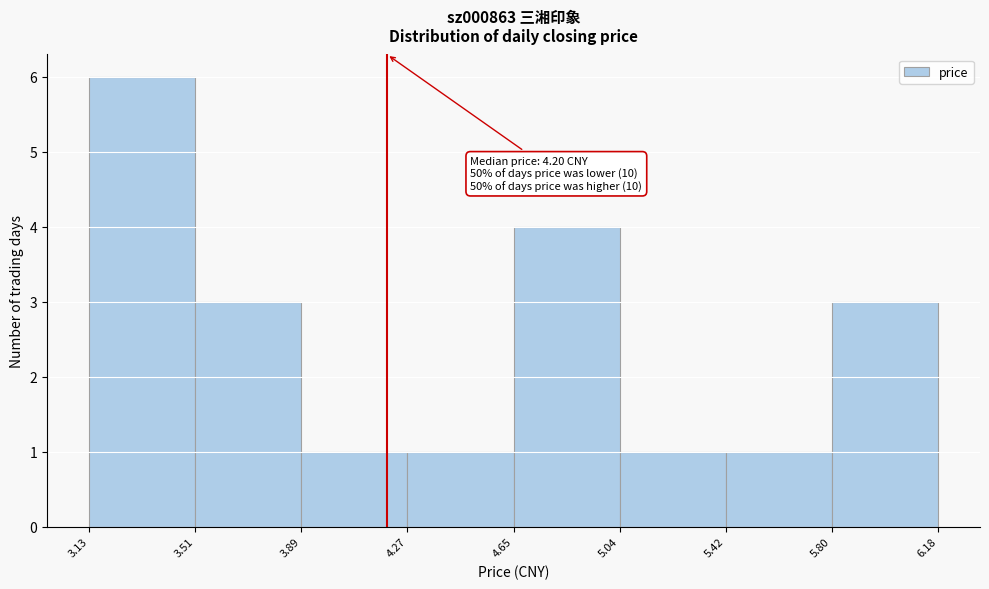

Which range on the x-axis has the tallest bar?

3.13 to 3.51